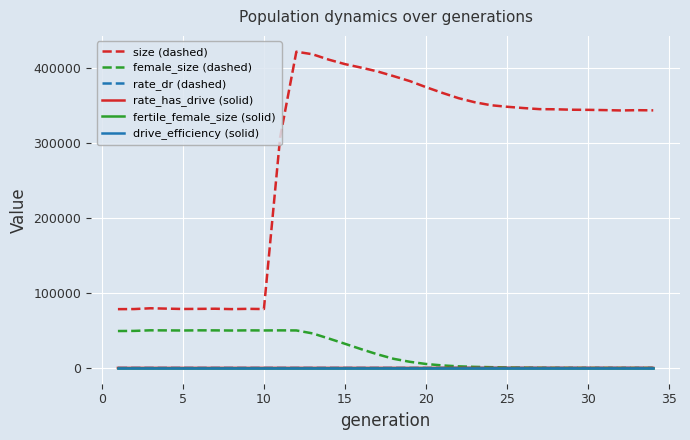

Which series ends up on top after the final intersection of fertile_female_size (solid) and female_size (dashed)?

fertile_female_size (solid)